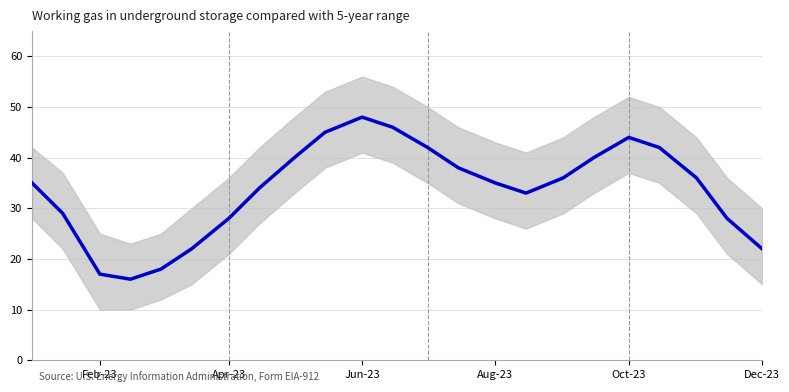

Does the chart display data point markers on the line(s)?

No